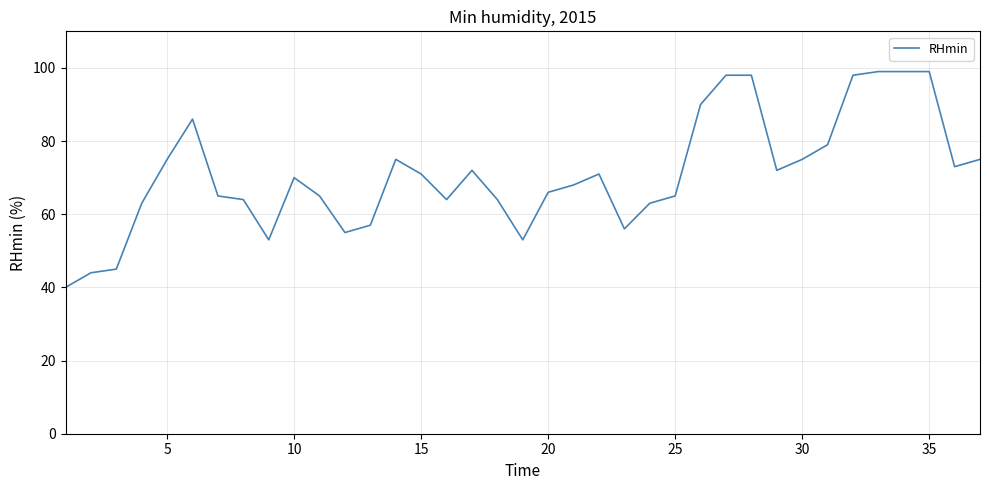

What is the maximum value shown in the chart?

99